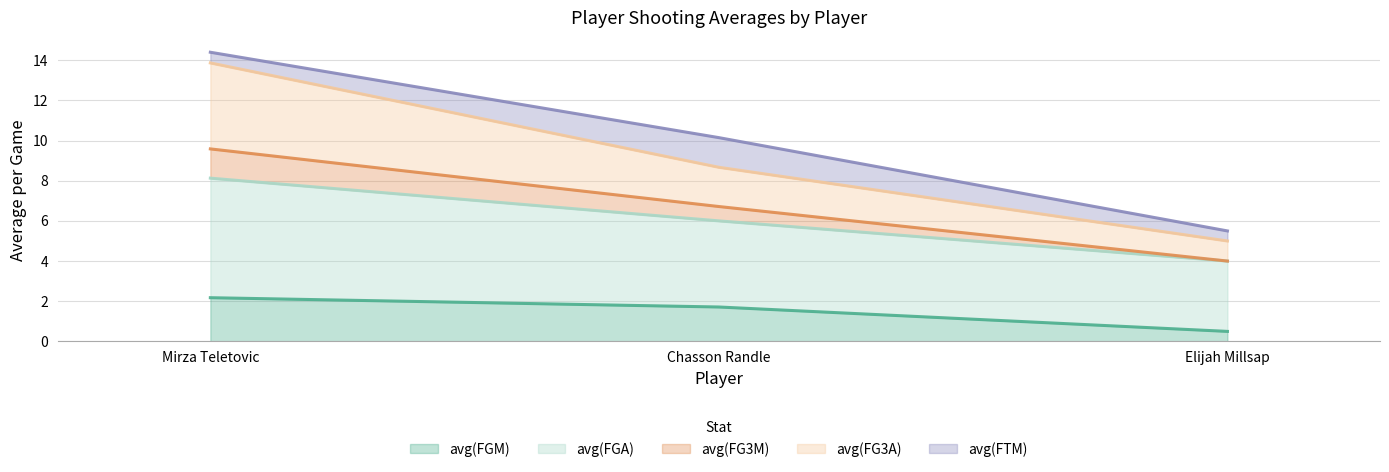

Count the avg(FGM) values in the range 0 to 2.

2